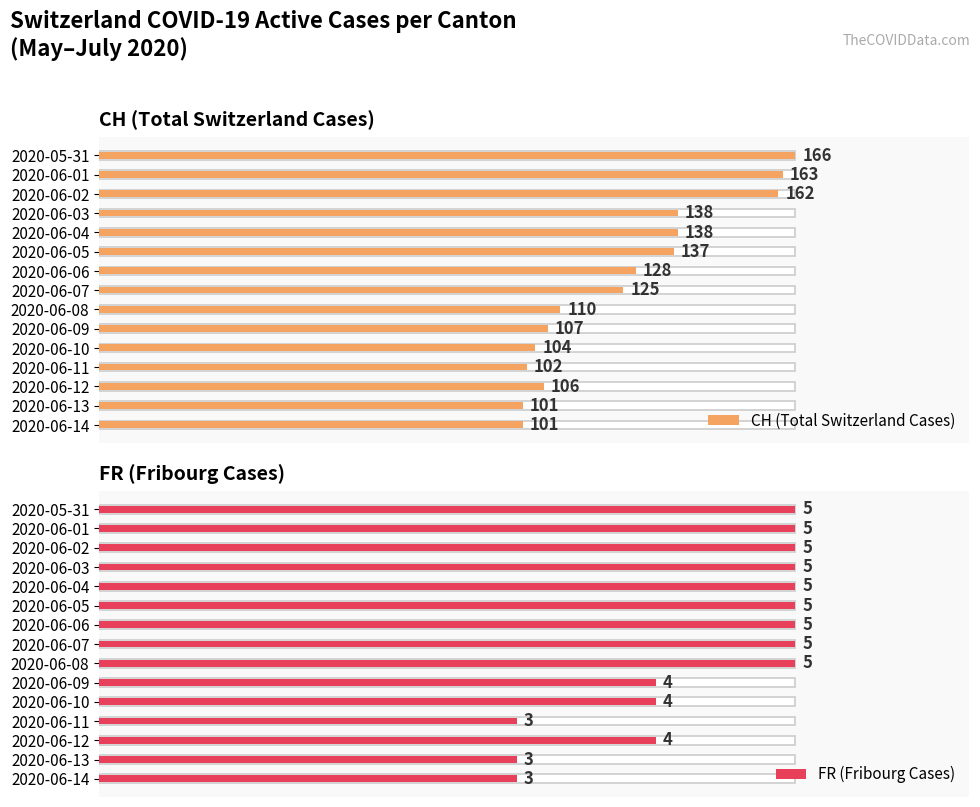

Does the chart contain stacked bars?

No